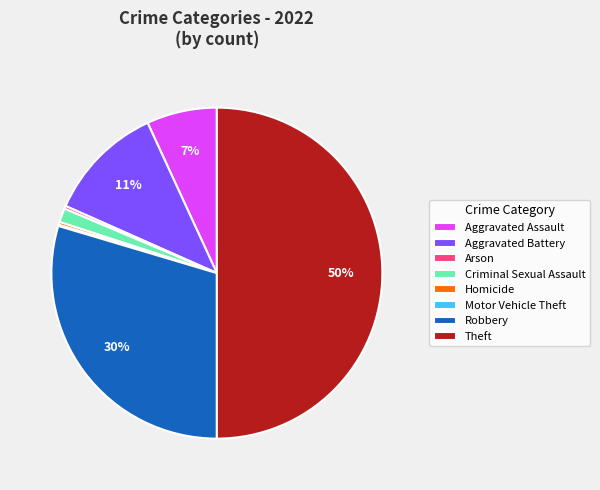

Which has a higher value, Homicide or Robbery?

Robbery